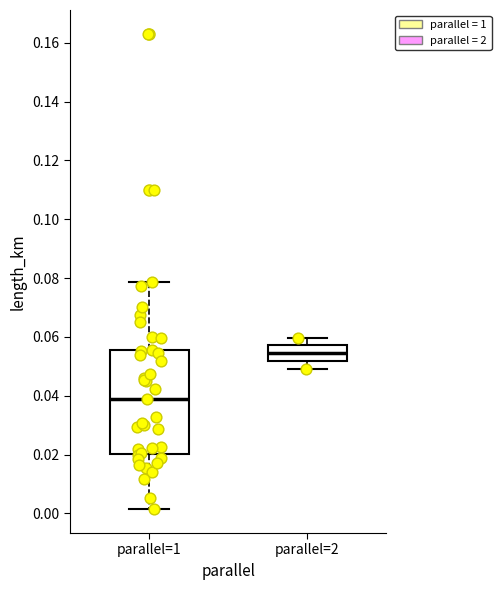

Which box has the highest median line?

parallel=2